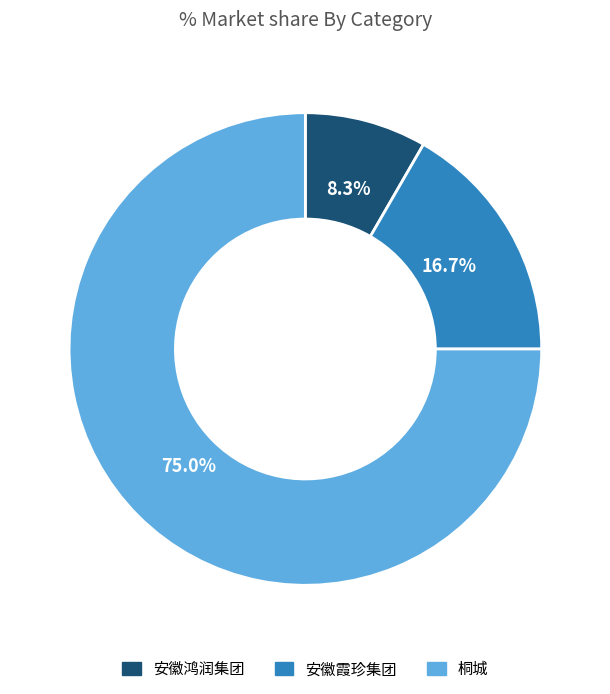

Rank the categories by value from highest to lowest.

桐城, 安徽霞珍集团, 安徽鸿润集团